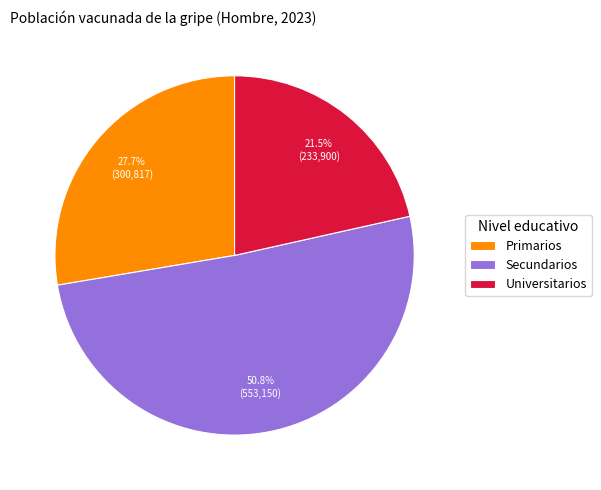

What percentage is the Primarios slice, to the nearest percent?

28%